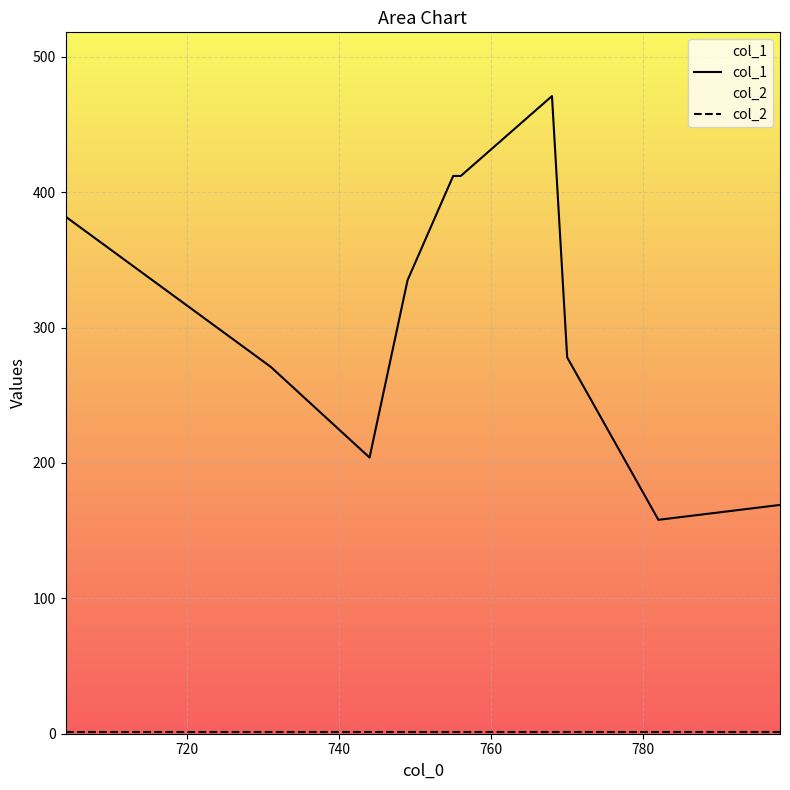

Which series has the largest total across all categories?

col_1